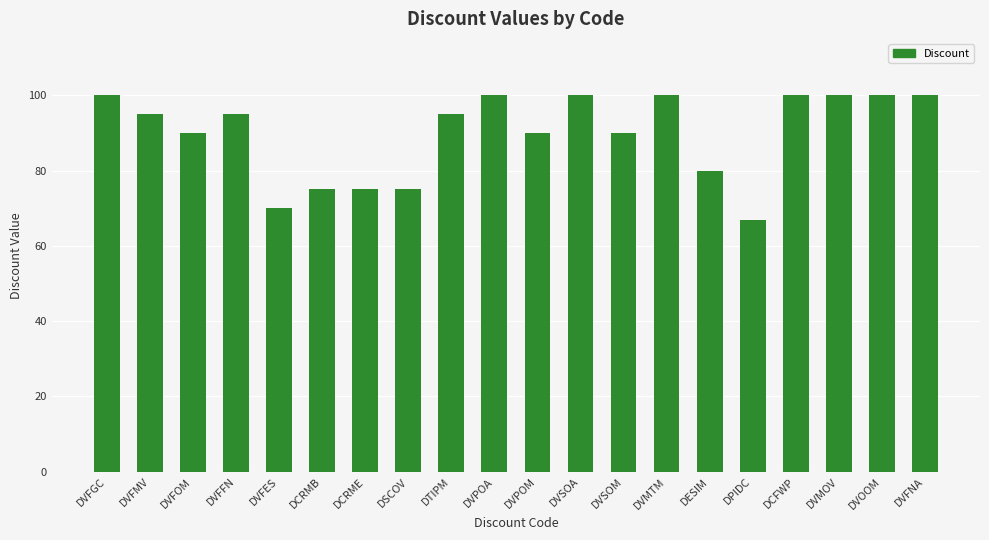

What is the difference between the second highest and minimum values?

33